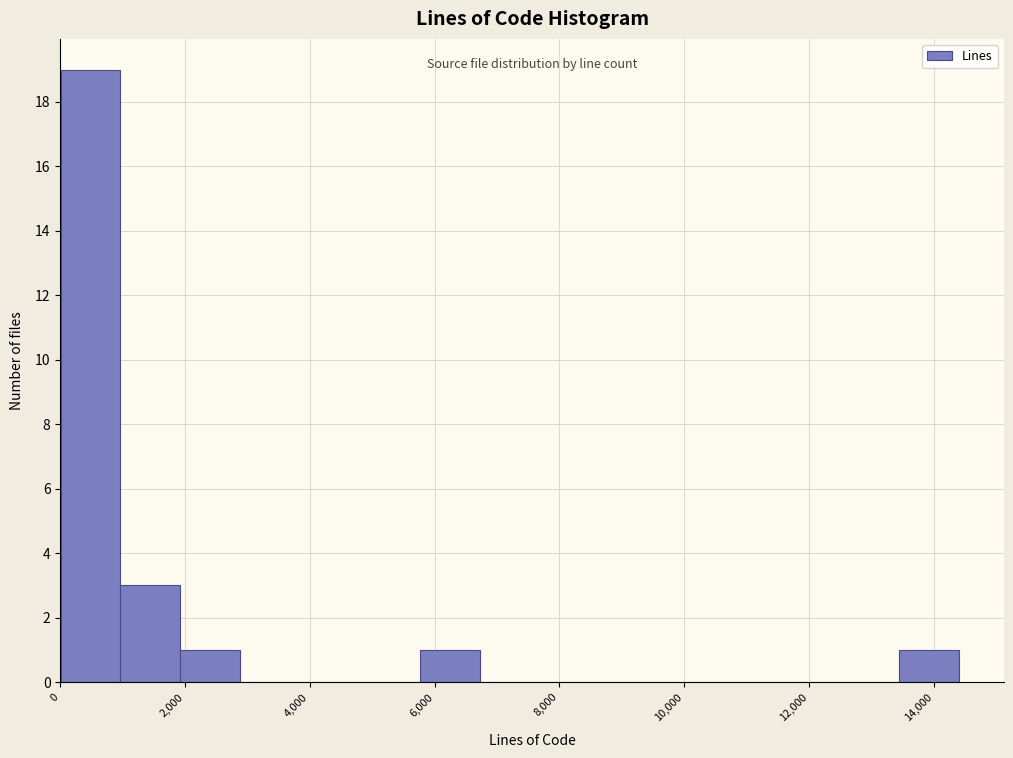

Which range on the x-axis has the tallest bar?

0 to 1000